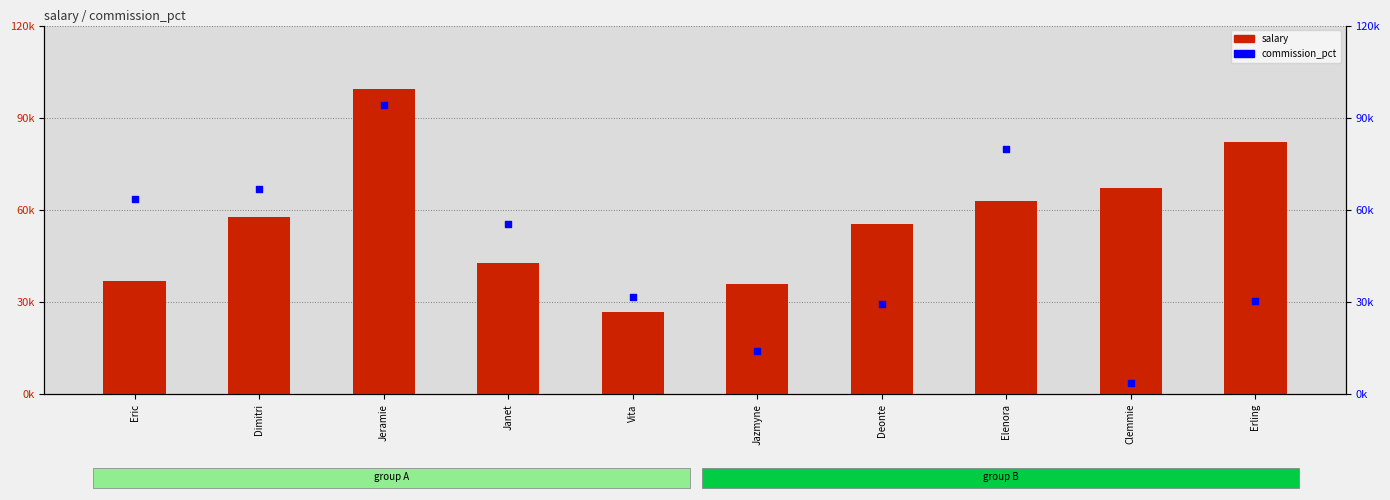

Which series reaches the minimum Y coordinate?

commission_pct